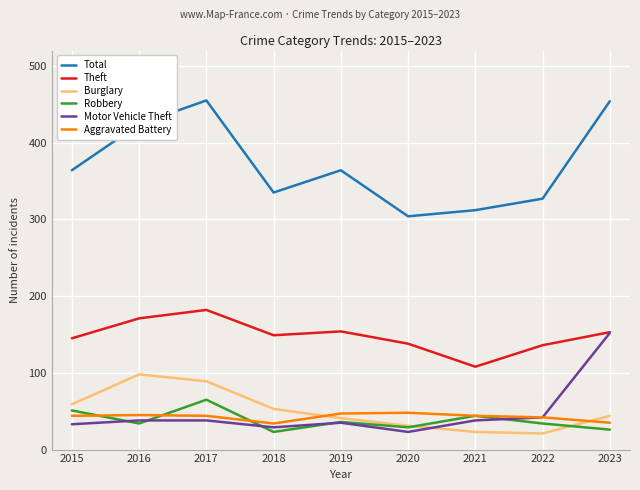

What is the difference between the Theft values at 2021 and 2017?

74